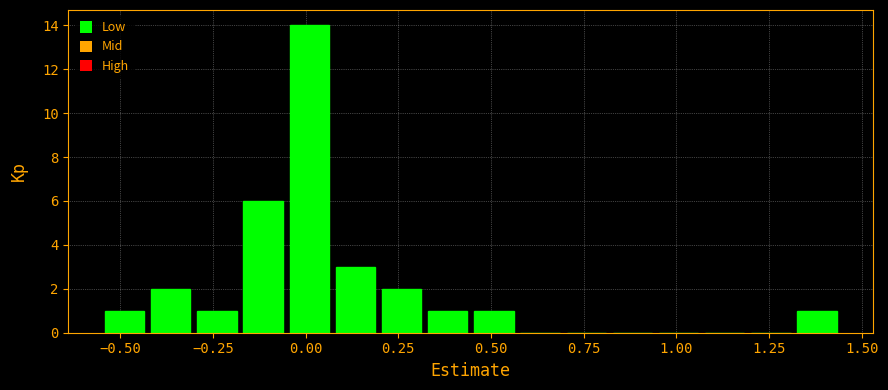

Read against the x-axis, roughly where is the centre of the tallest bar?

0.00